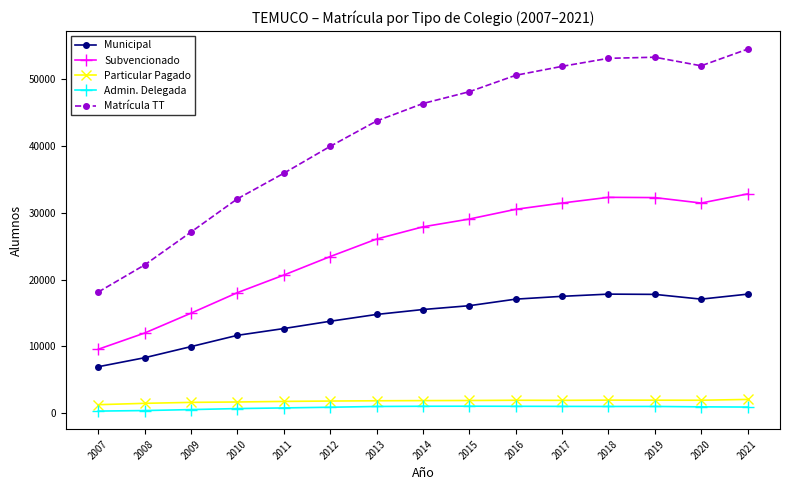

What is the difference between the maximum and second lowest values in the Matrícula TT series?

32312